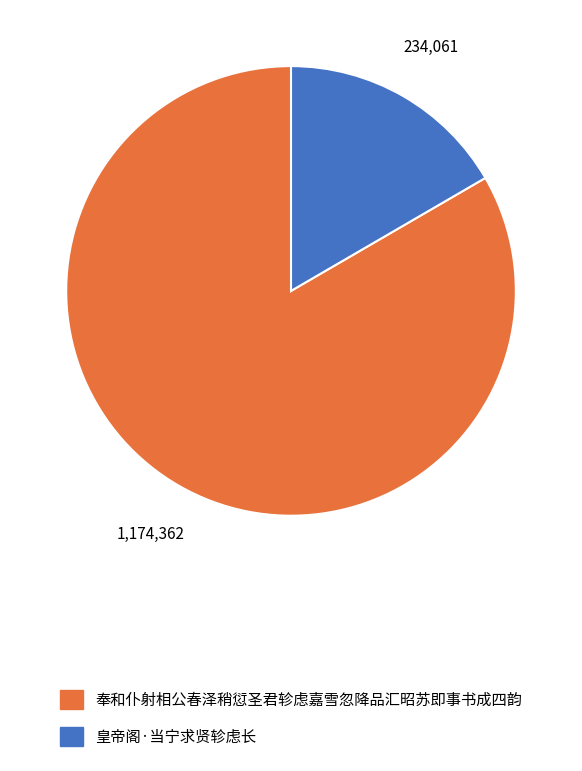

Between 奉和仆射相公春泽稍愆圣君轸虑嘉雪忽降品汇昭苏即事书成四韵 and 皇帝阁·当宁求贤轸虑长, which is larger?

奉和仆射相公春泽稍愆圣君轸虑嘉雪忽降品汇昭苏即事书成四韵